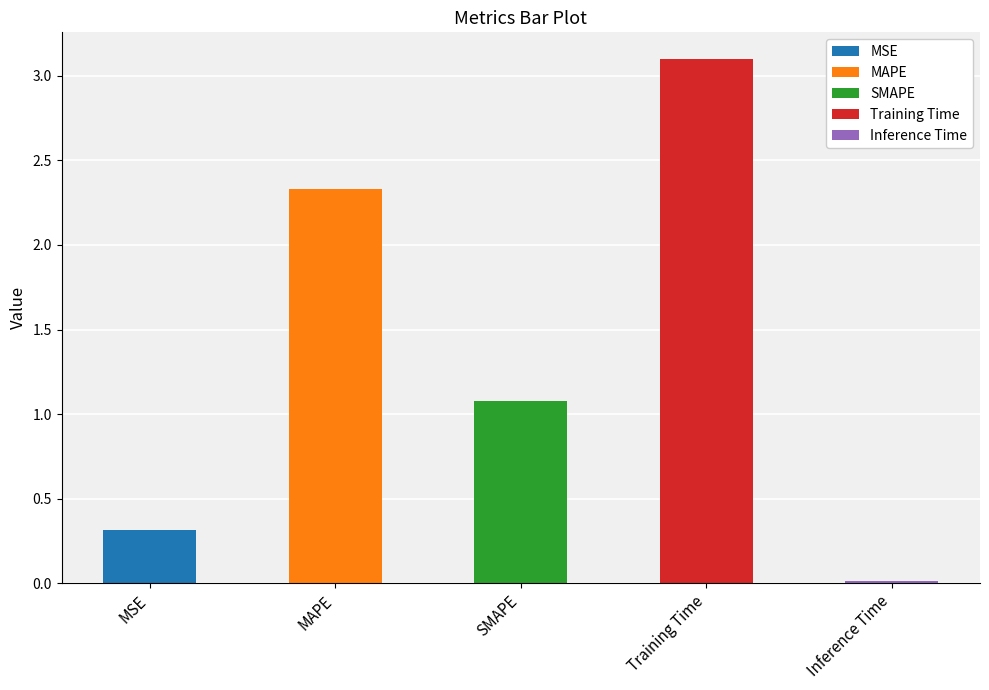

How many bars are there in total?

5